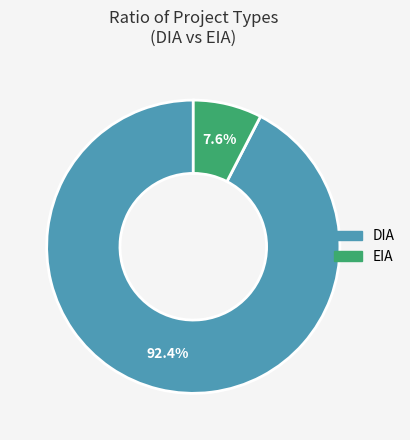

To the nearest percent, what is the difference between the largest and smallest slice percentages?

85%